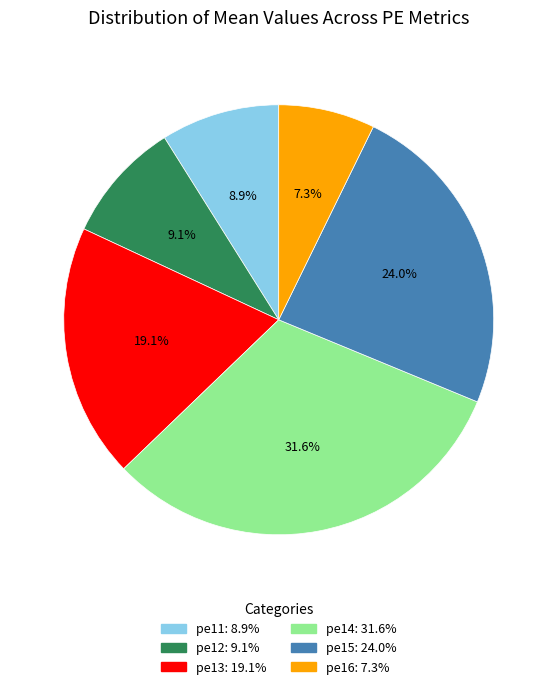

Count the number of slices in the pie.

6